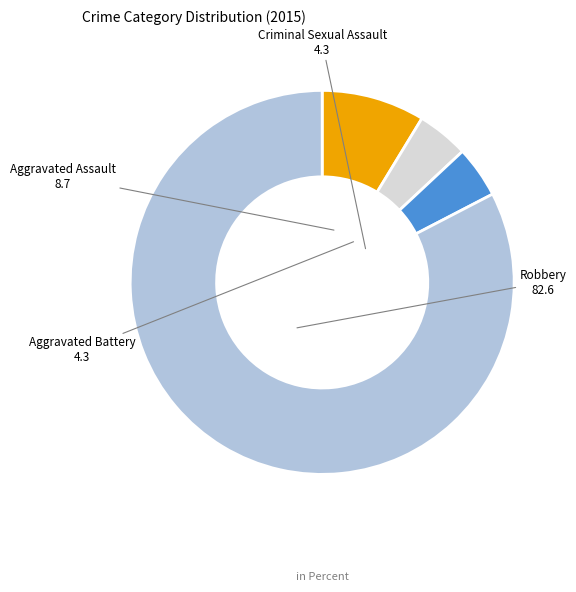

Is there a majority slice in this chart?

Yes